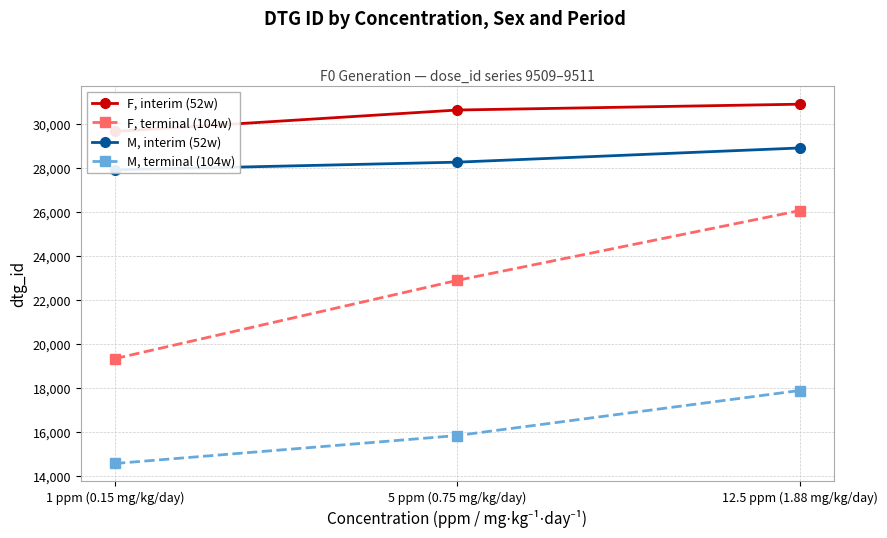

What is the label of the 2nd point from the left?

5 ppm (0.75 mg/kg/day)